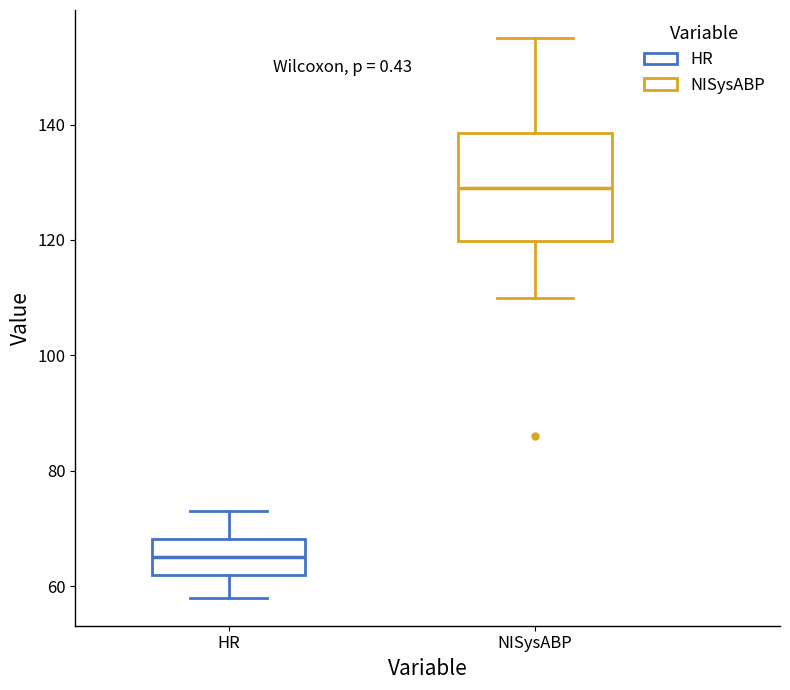

Where does the median line of the box for HR sit on the y-axis? The values are not printed on the chart, so give them approximately, as read against the axis.

66